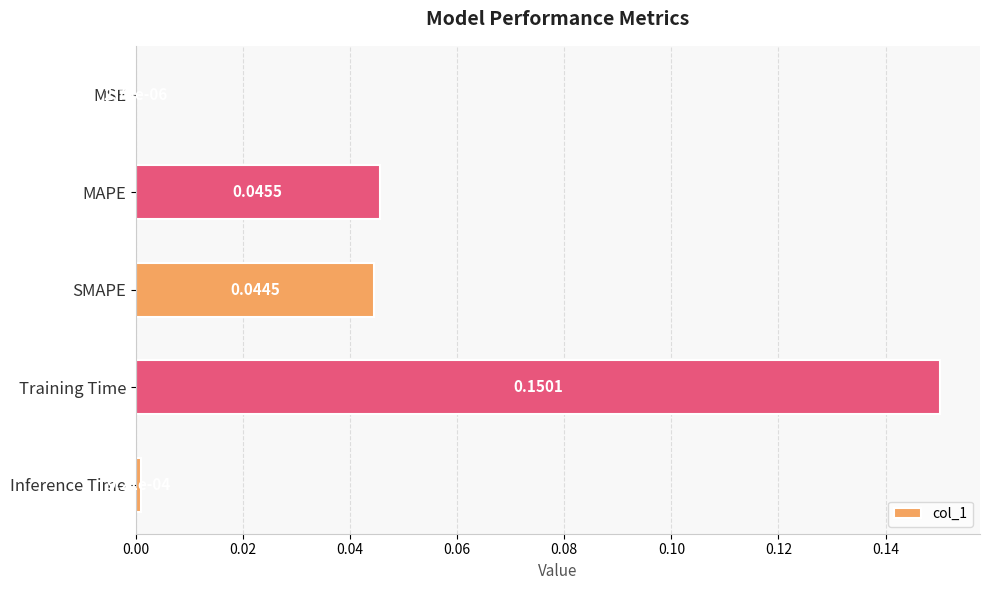

Which category has the highest value across all series?

Training Time